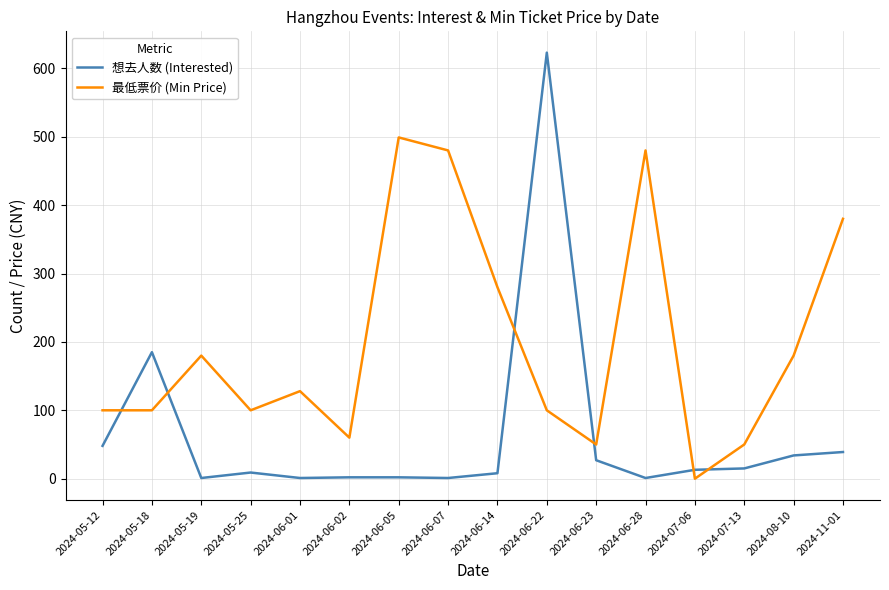

How many interior local peaks does the 最低票价 (Min Price) series have?

4